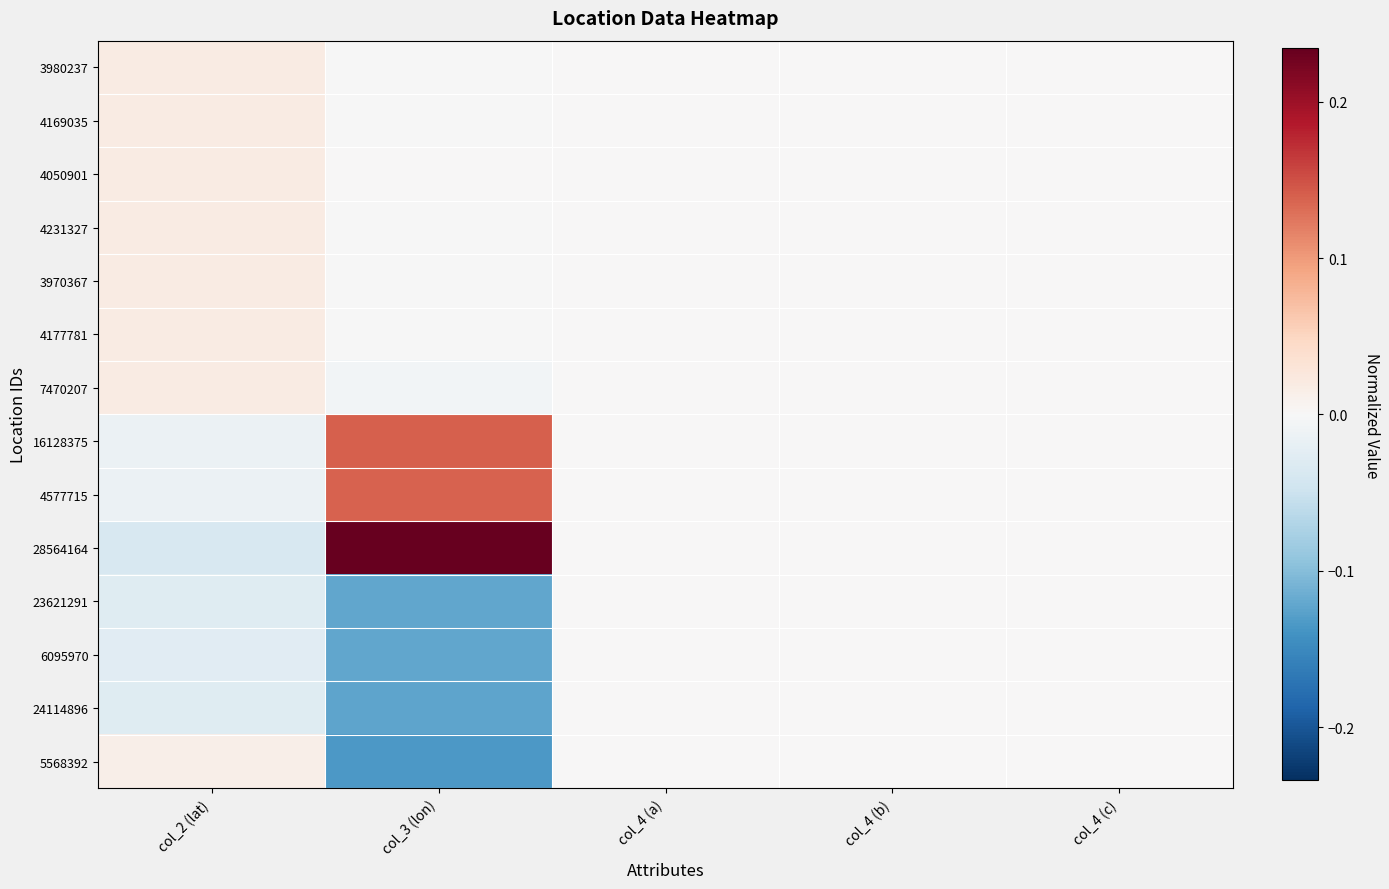

Which series has the widest spread of values?

28564164